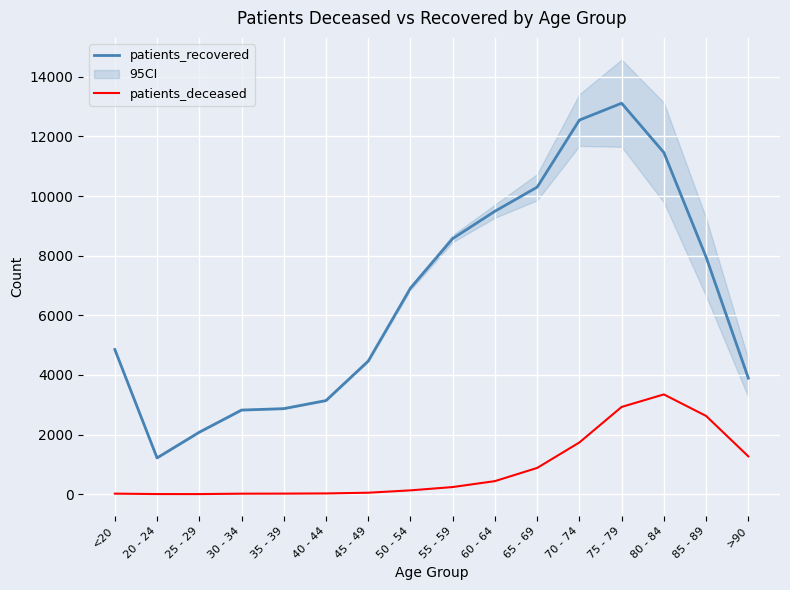

What is the value of the patients_recovered point at the 4th from the left?

2821